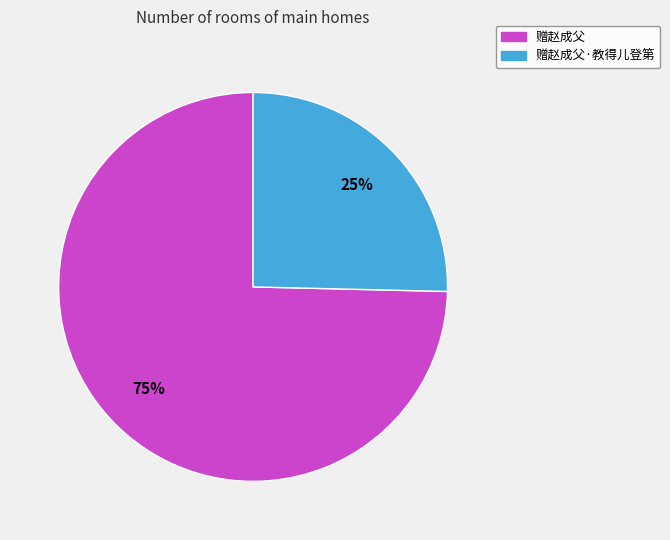

To the nearest percent, what is the average slice percentage?

50%